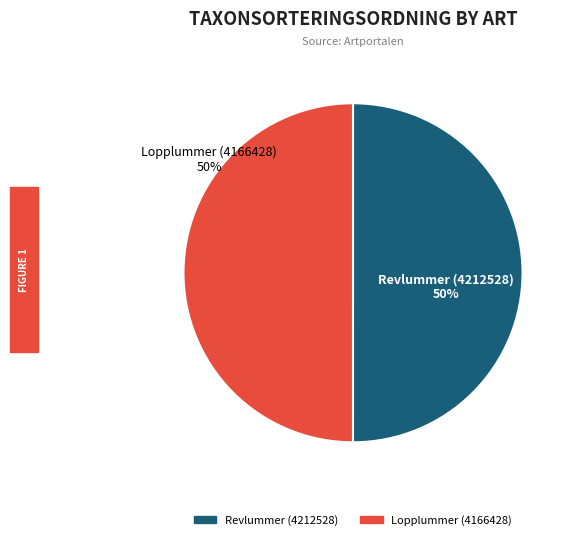

True or false: Revlummer (4212528) accounts for 50% of the total.

True